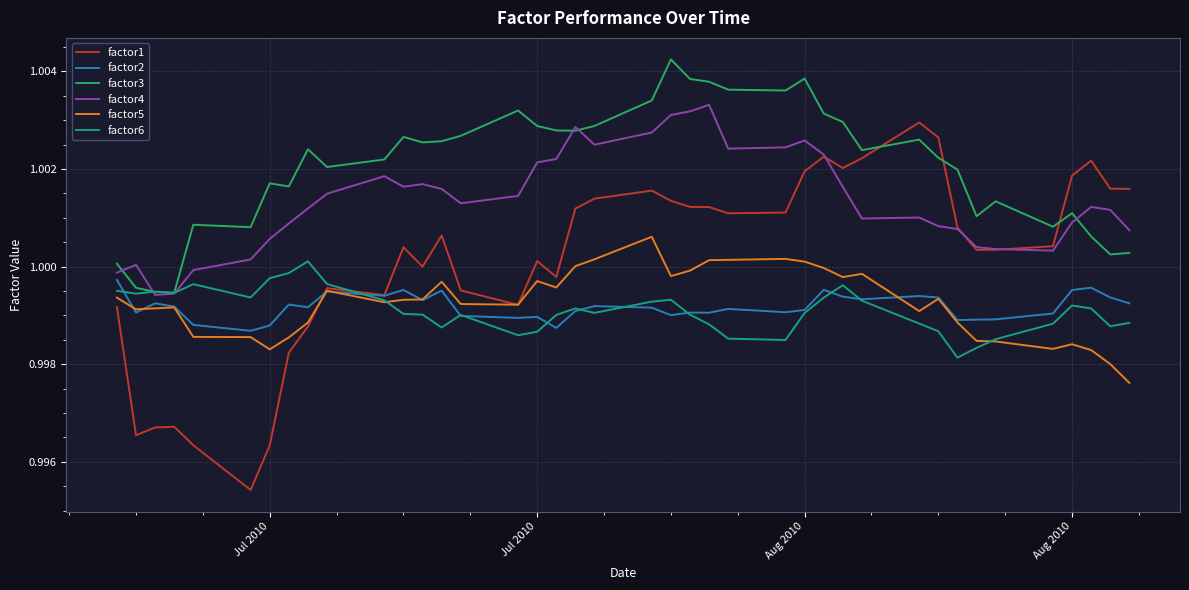

Which series has the widest spread of values?

factor1